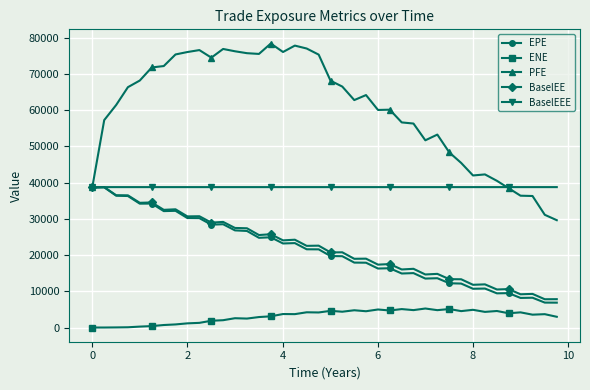

True or false: ENE has more than 1 points higher than both neighbors.

True